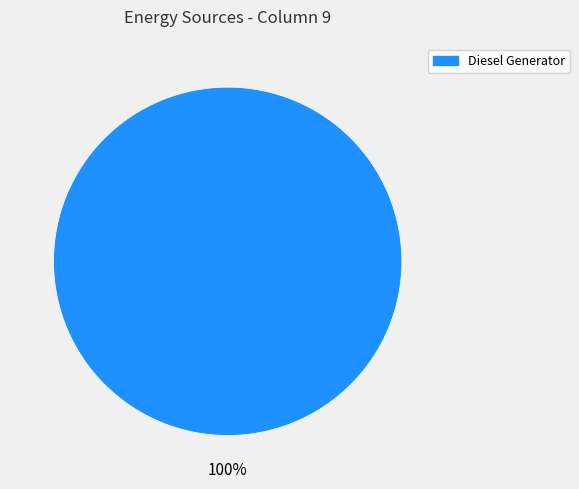

Rank the categories by value from lowest to highest.

Diesel Generator